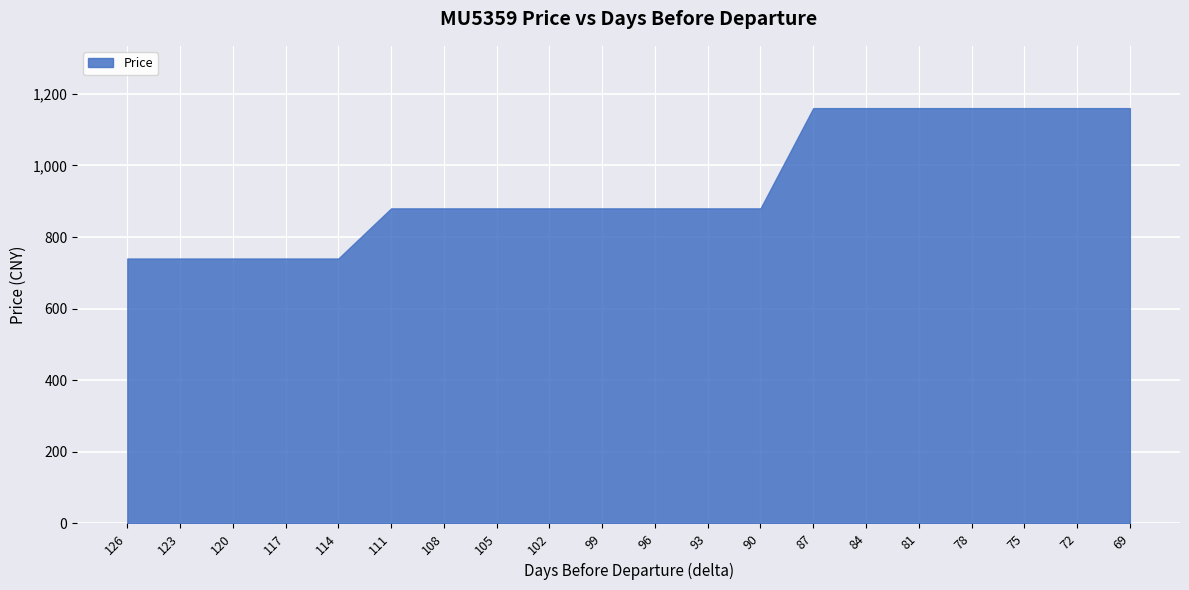

What is the maximum value shown in the chart?

1160